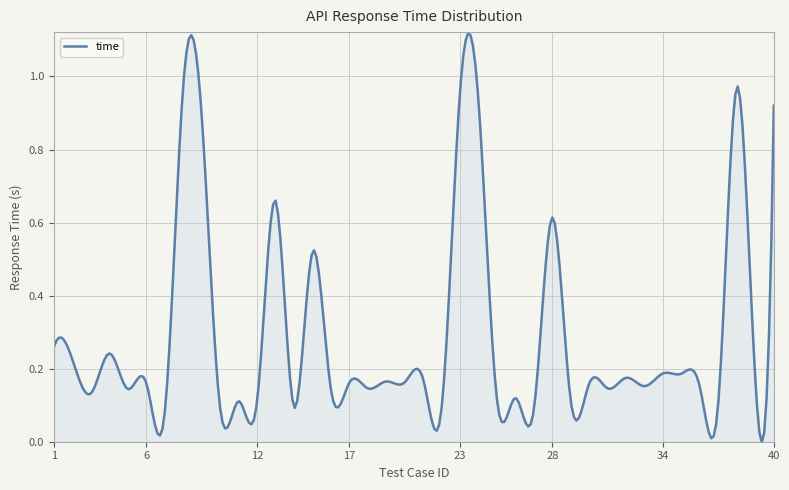

Does the chart have visible grid lines?

Yes